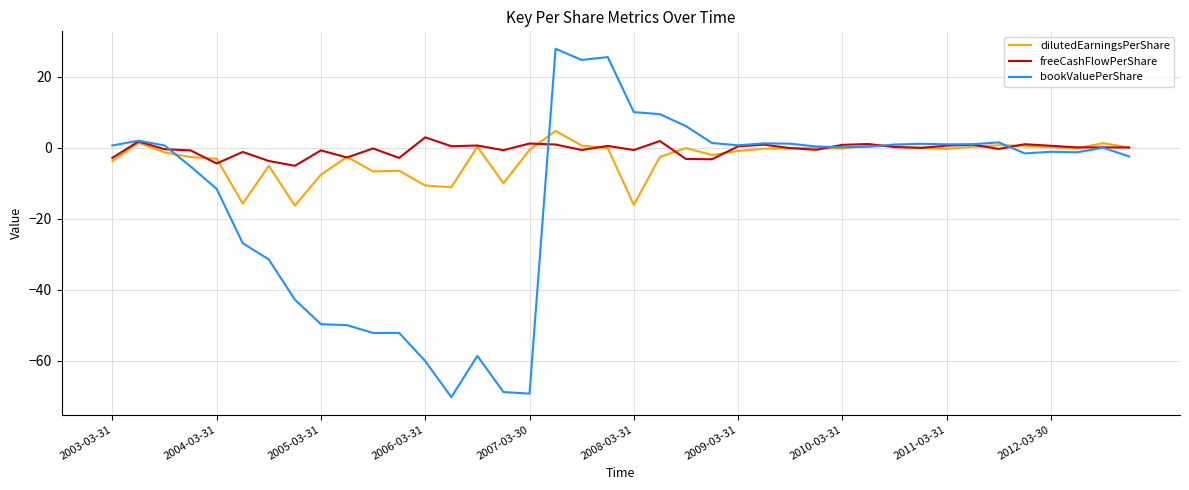

True or false: dilutedEarningsPerShare and freeCashFlowPerShare intersect in this chart.

True